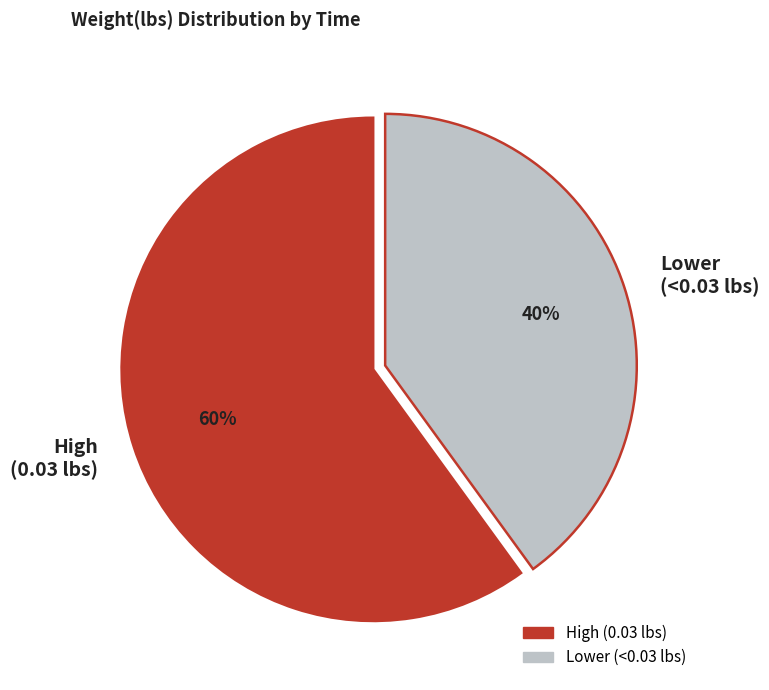

What is the smallest slice in the pie chart?

Lower (<0.03 lbs)